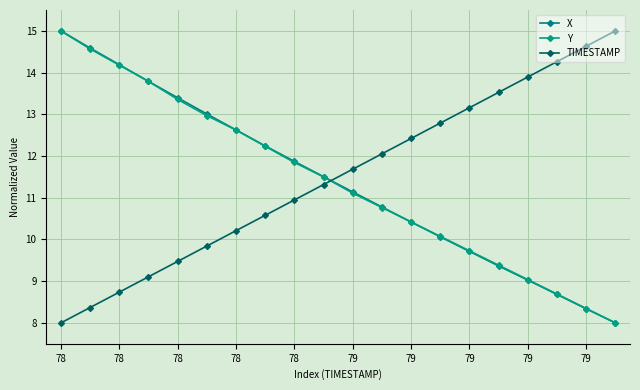

How many values in the X series exceed 11?

11